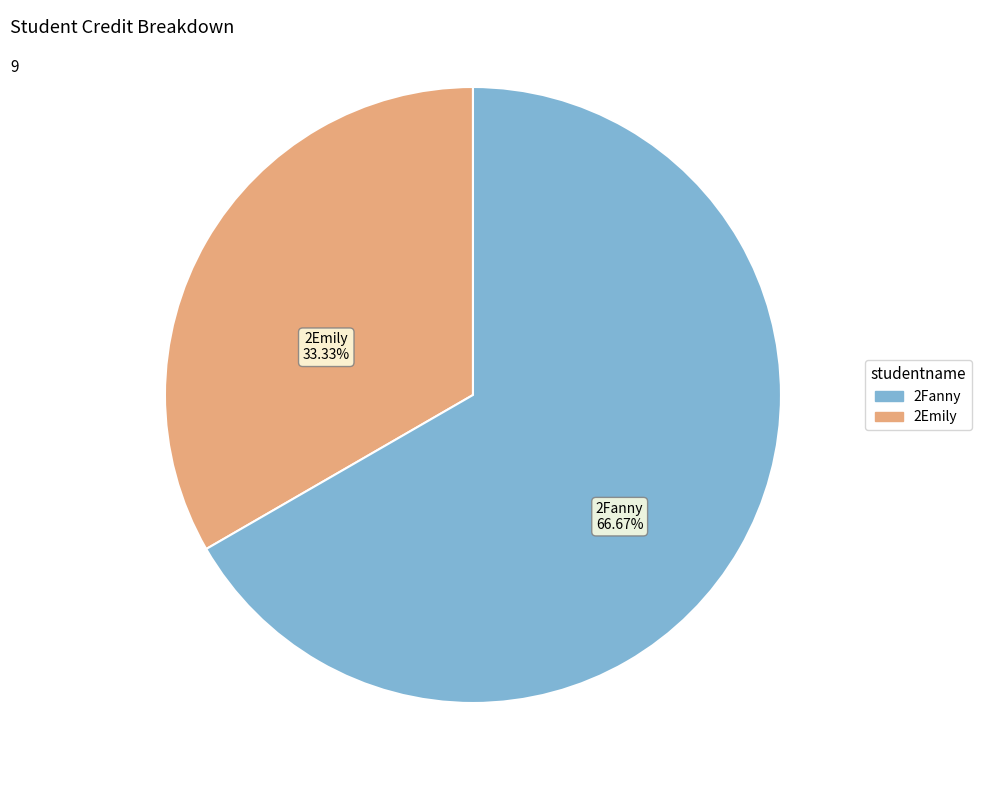

Approximately how many times larger is the value at 2Emily compared to 2Fanny?

0.5